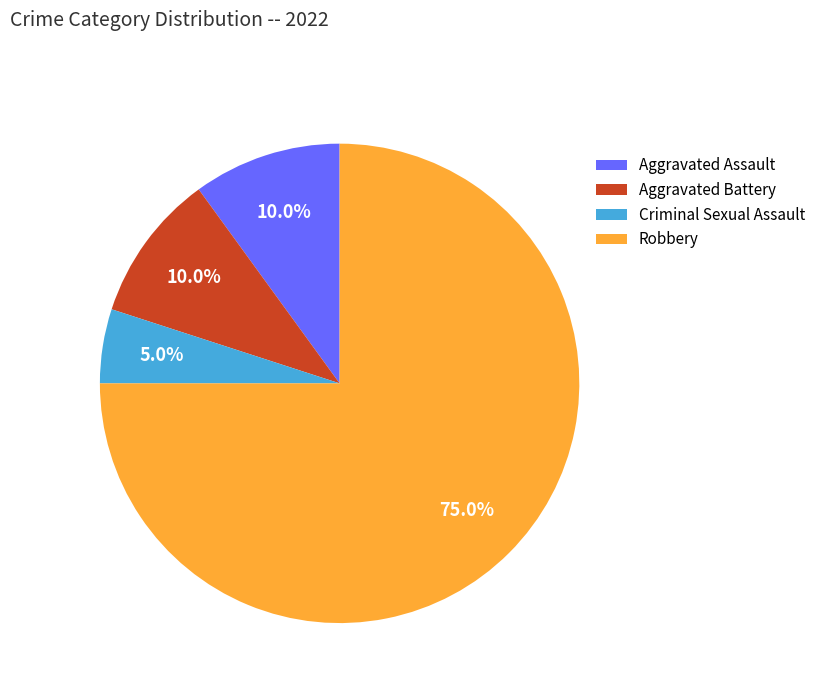

The Aggravated Assault slice represents 22% of the pie. True or false?

False